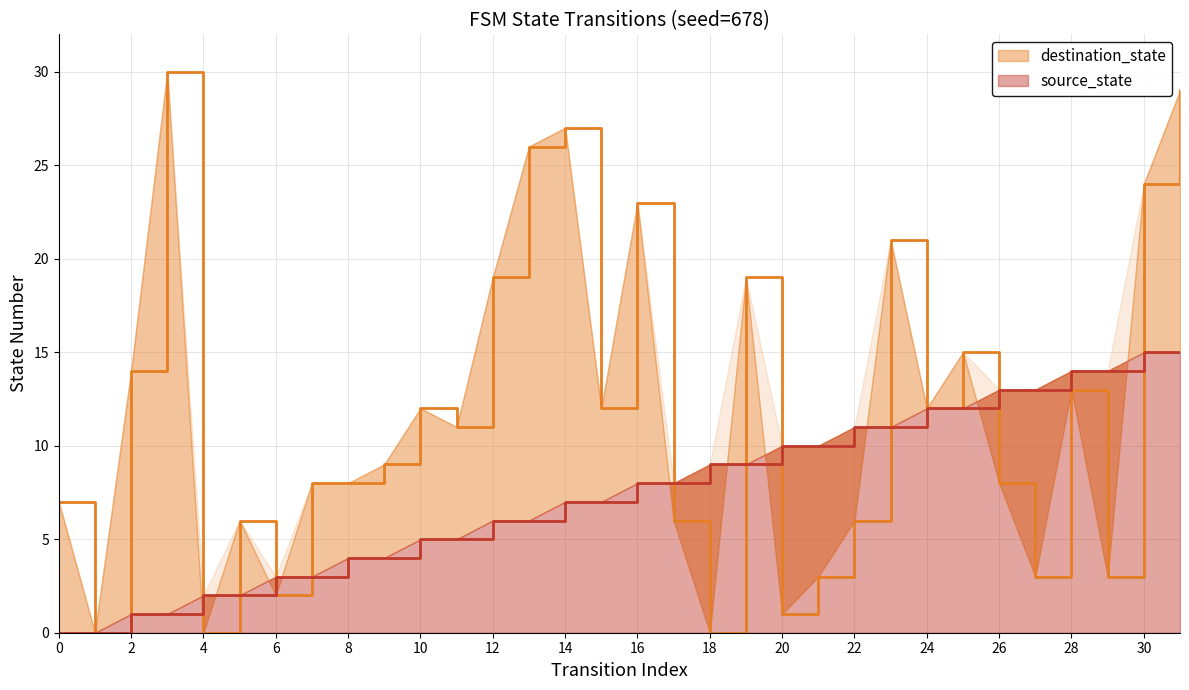

Reading right to left, list all the values displayed in this chart.

source_state: 15	15	14	14	13	13	12	12	11	11	10	10	9	9	8	8	7	7	6	6	5	5	4	4	3	3	2	2	1	1	0	0
destination_state: 29	24	3	13	3	8	15	12	21	6	3	1	19	0	6	23	12	27	26	19	11	12	9	8	8	2	6	0	30	14	0	7